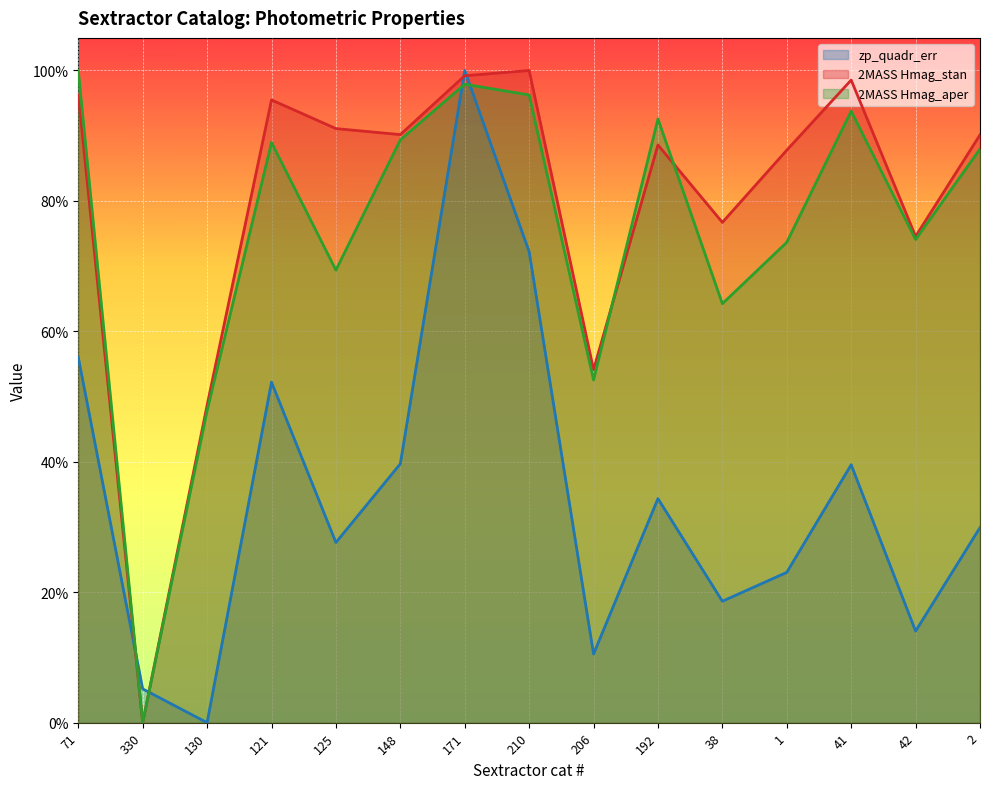

Reading left to right, transcribe all the data shown in this chart.

zp_quadr_err: 0.6	0.1	0.0	0.5	0.3	0.4	1.0	0.7	0.1	0.3	0.2	0.2	0.4	0.1	0.3
2MASS Hmag_stan: 1.0	0.0	0.5	1.0	0.9	0.9	1.0	1.0	0.5	0.9	0.8	0.9	1.0	0.7	0.9
2MASS Hmag_aper: 1.0	0.0	0.5	0.9	0.7	0.9	1.0	1.0	0.5	0.9	0.6	0.7	0.9	0.7	0.9